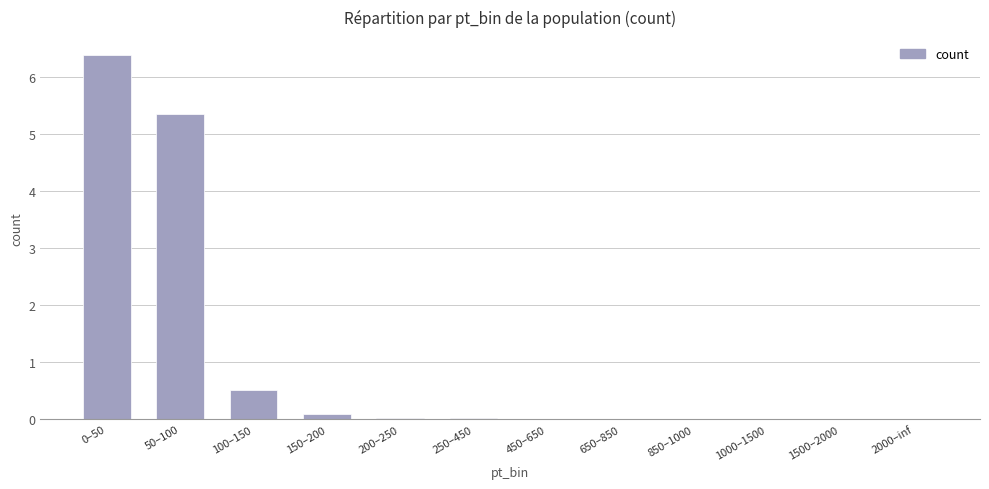

What is the sum of all values?

12.4